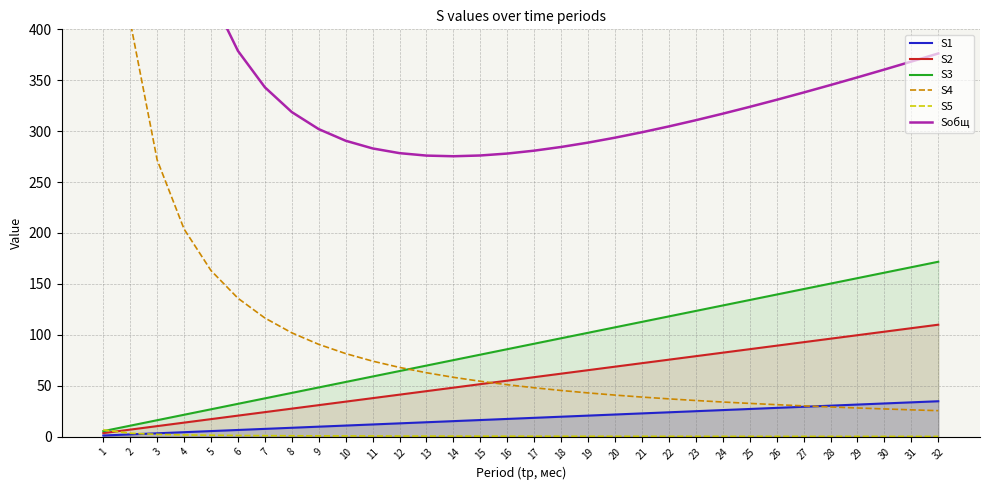

What value does the S5 series have at 25?

0.3